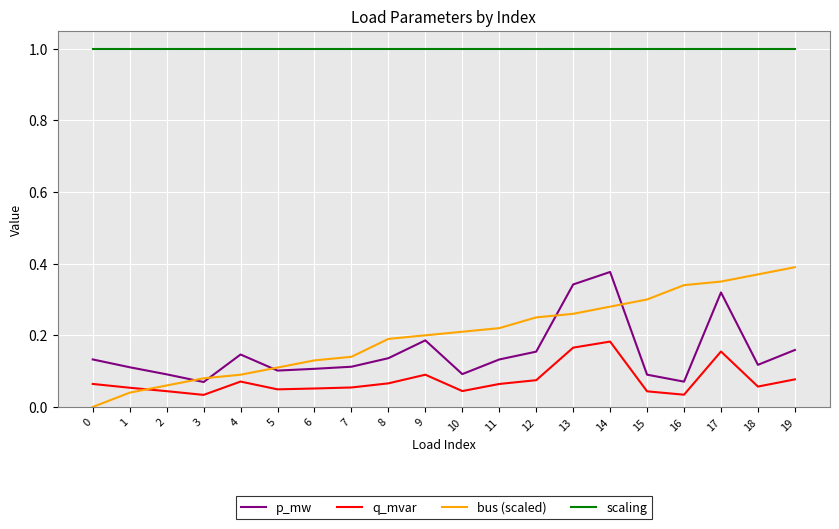

True or false: bus (scaled) has more than 1 interior local peaks.

False